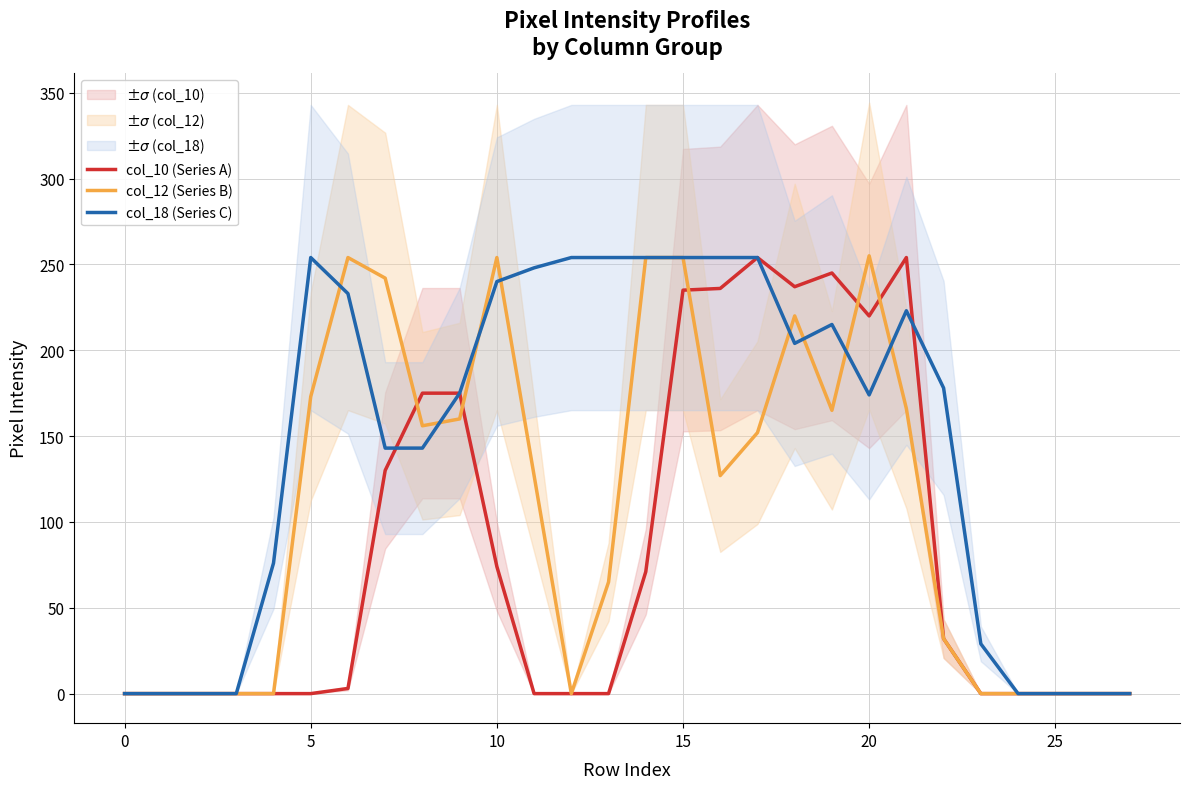

Is it true that col_12 (Series B) equals 0 at 0?

True